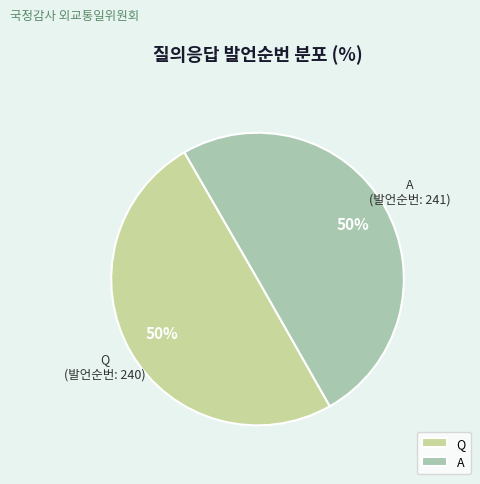

To the nearest percent, what is the combined percentage of Q and A?

100%